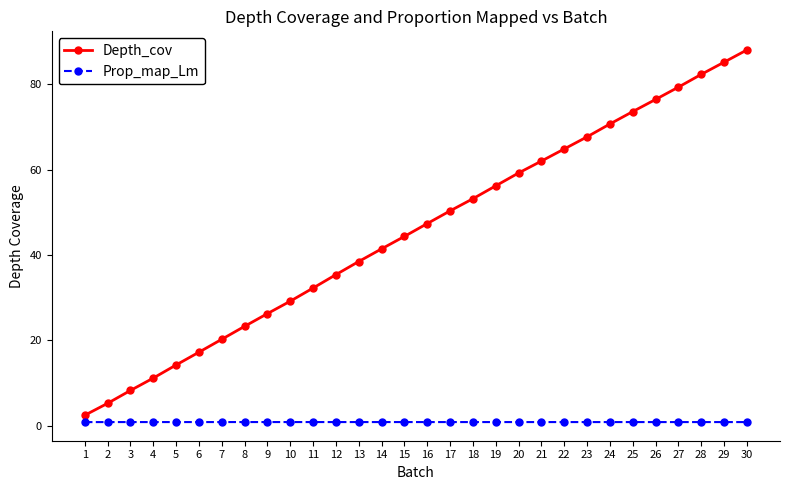

Does the chart have visible grid lines?

No